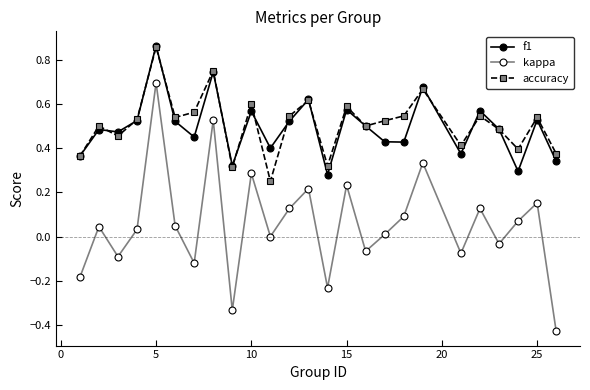

True or false: accuracy and kappa cross at least once.

False